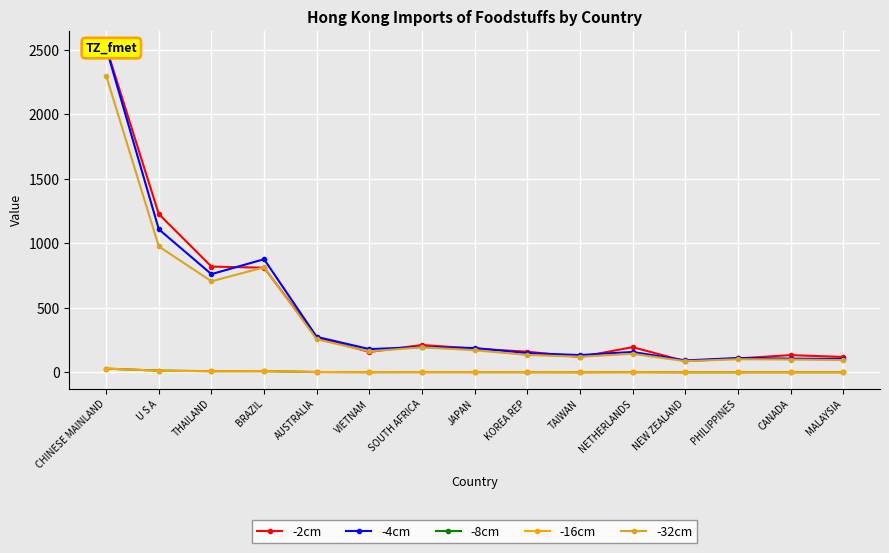

What is the spread (max minus min) of values at AUSTRALIA?

272.0